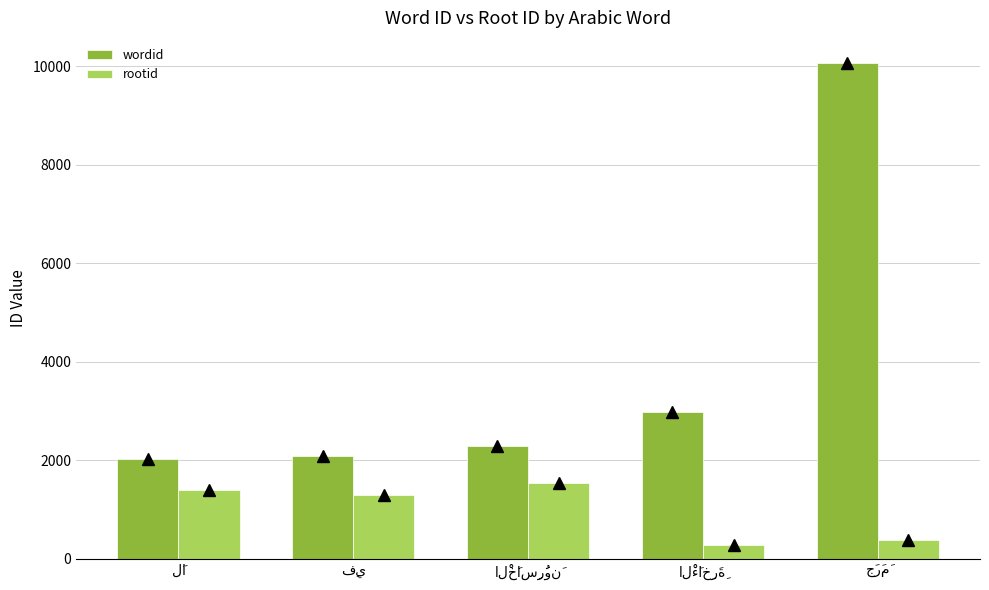

Reading left to right, transcribe all the data shown in this chart.

wordid: 2029	2090	2285	2974	10071
rootid: 1400	1299	1543	277	387